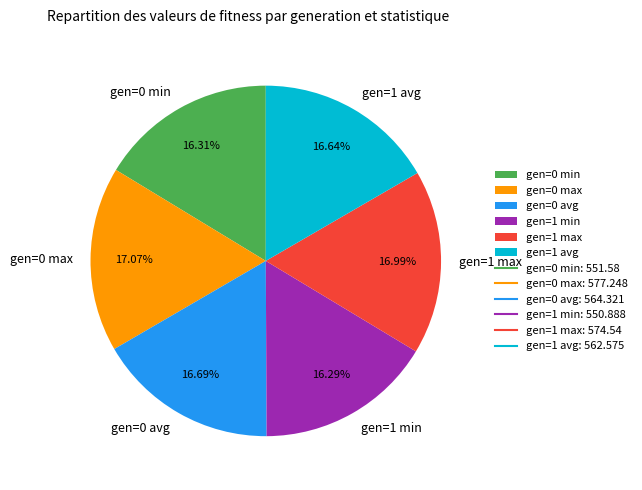

Between gen=0 max and gen=0 min, which is larger?

gen=0 max